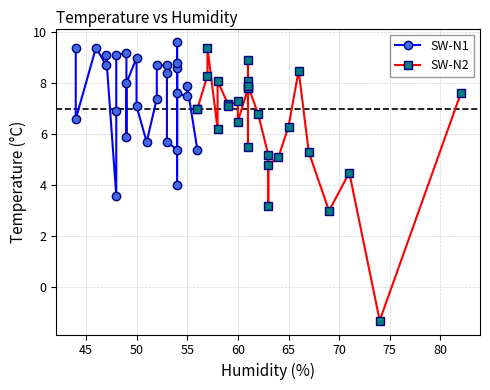

What is the total value across all series at 45?

13.6